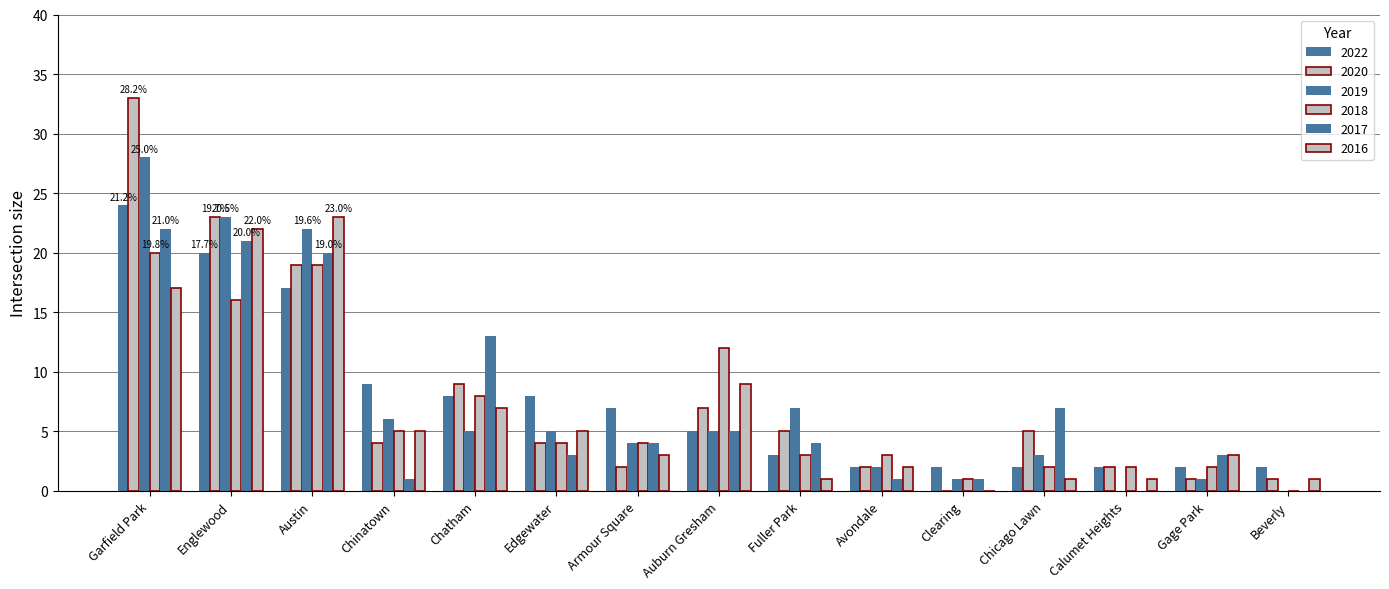

How many groups of bars are there?

15